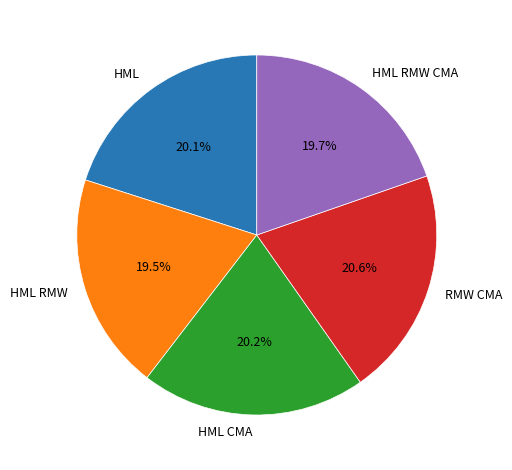

To the nearest percent, what is the average slice percentage?

20%